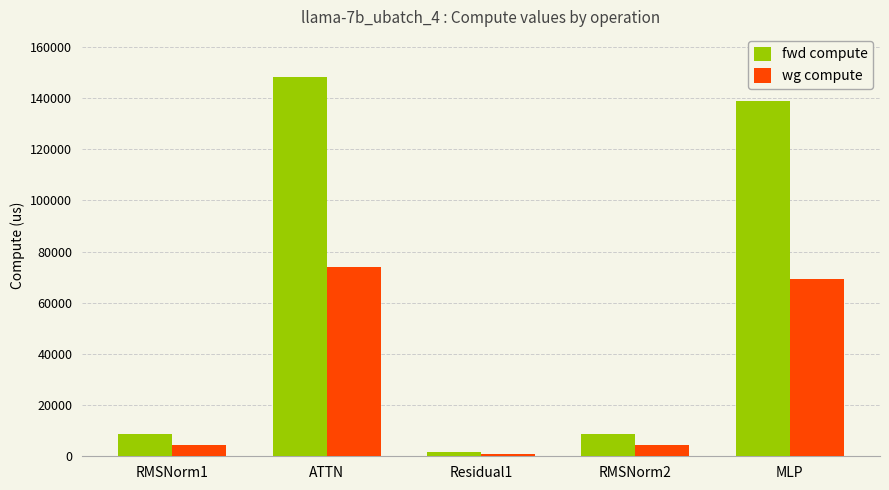

How many values in the wg compute series are below 4272?

1